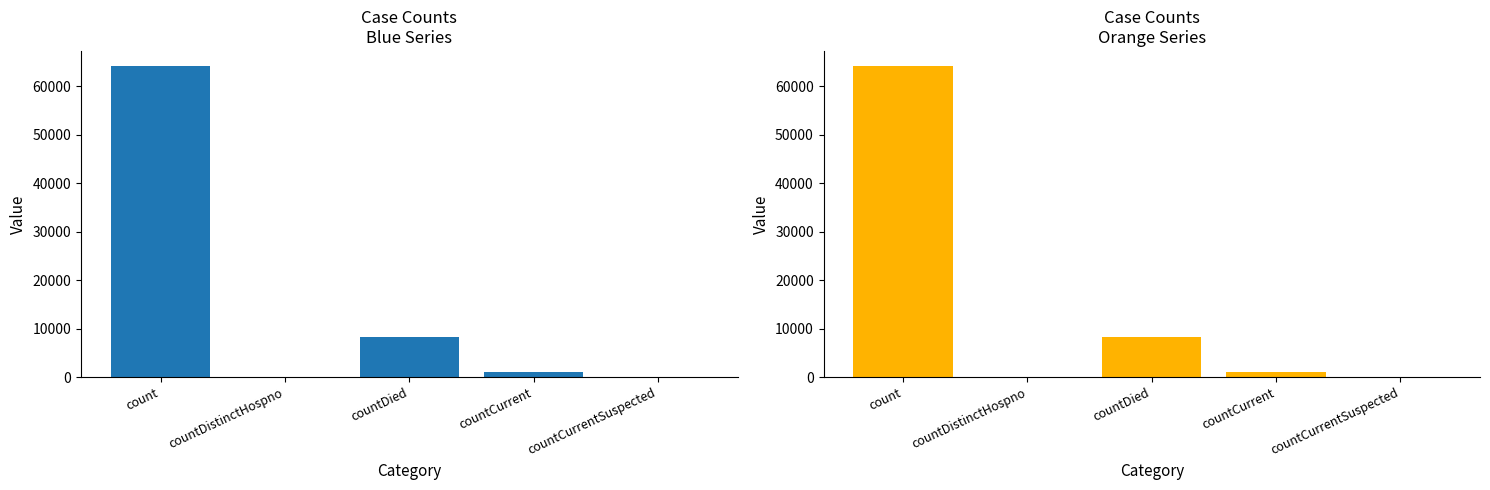

The chart shows a value of 1054 at countCurrent. True or false?

True